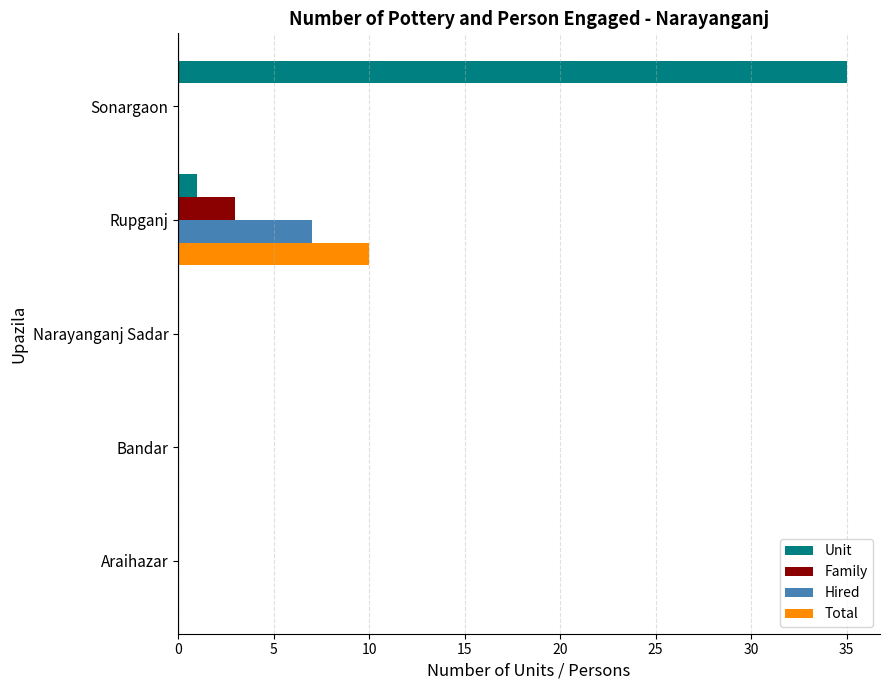

True or false: Unit has a value of 0 at Bandar.

True